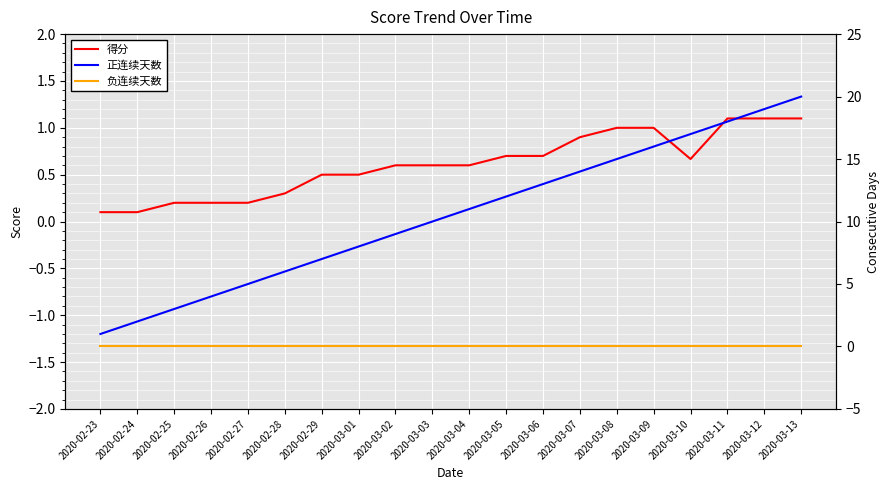

True or false: 负连续天数 has more than 0 interior local peaks.

False